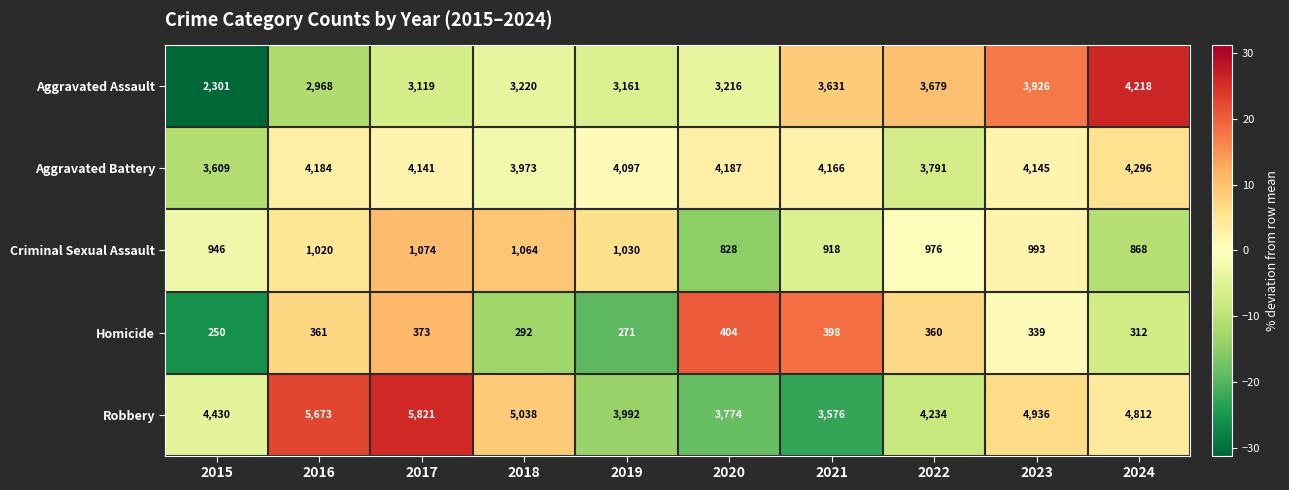

How many categories are shown in the chart?

10